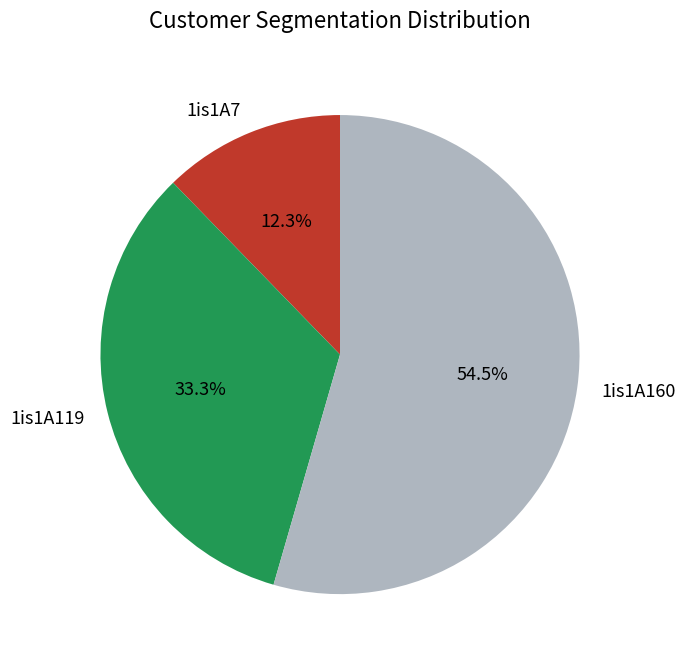

How many segments does this pie chart have?

3